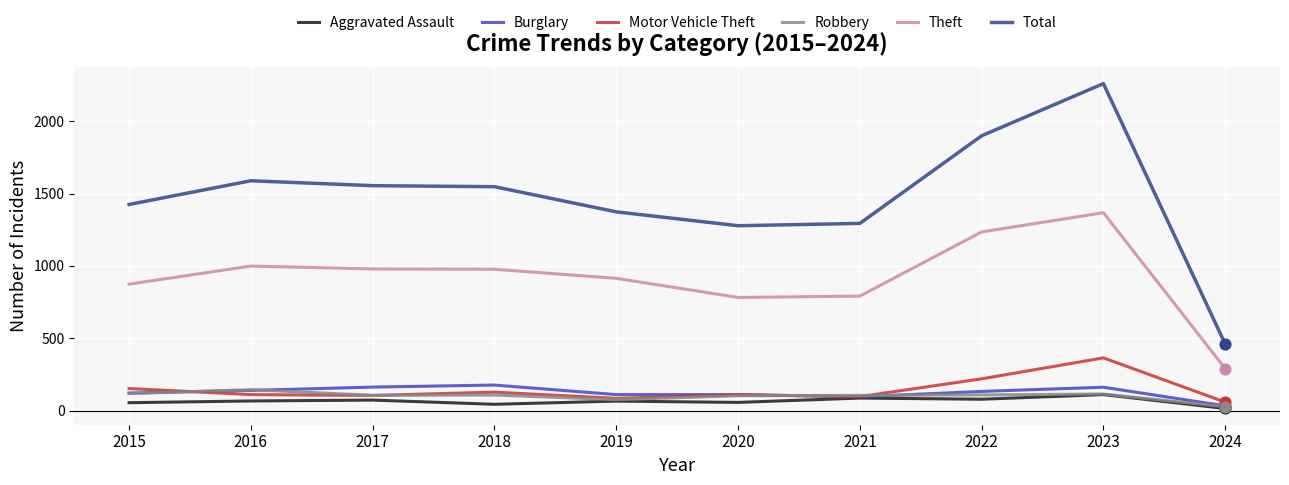

Which series has the largest total across all categories?

Total